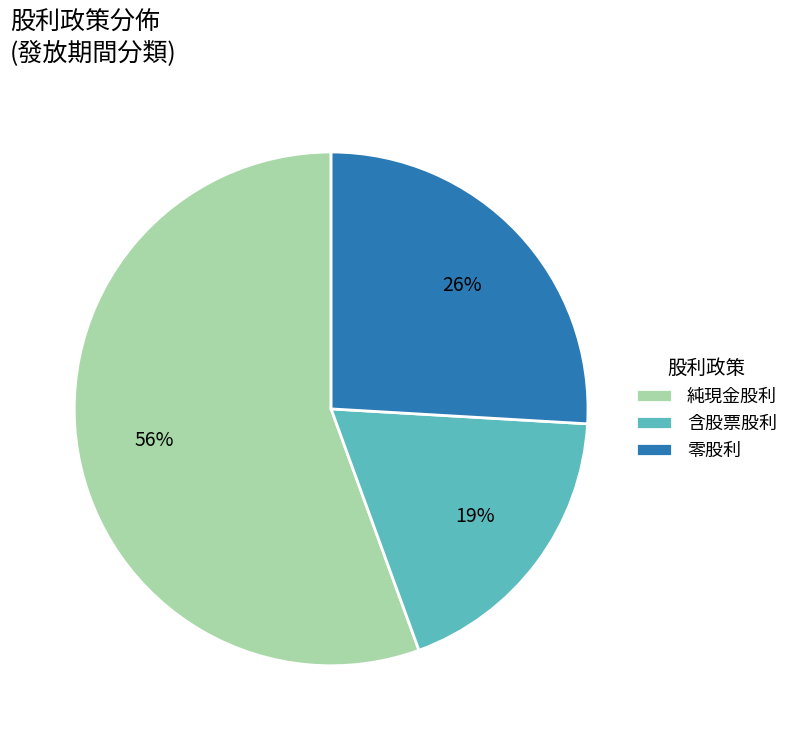

To the nearest percent, what is the difference between the largest and smallest slice percentages?

37%